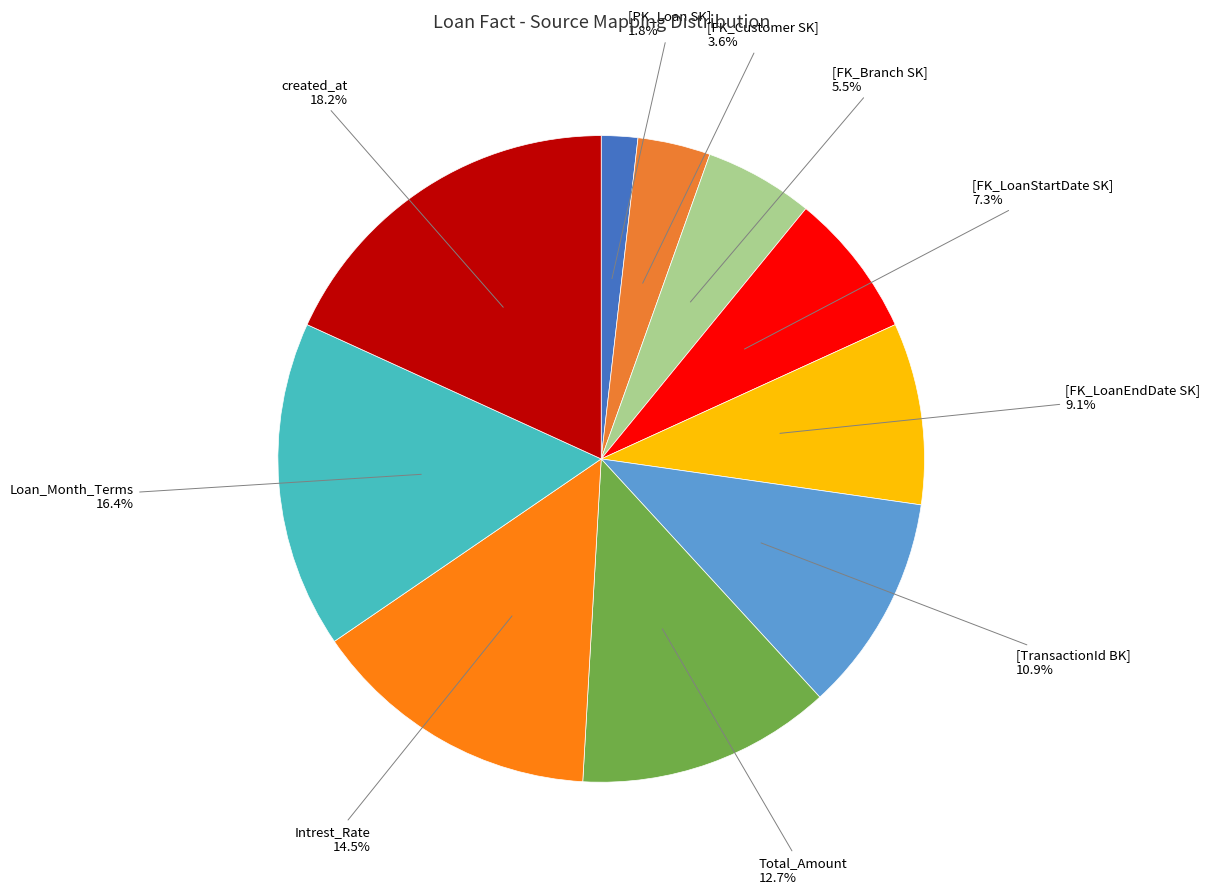

What percentage is the Total_Amount slice, to the nearest percent?

13%